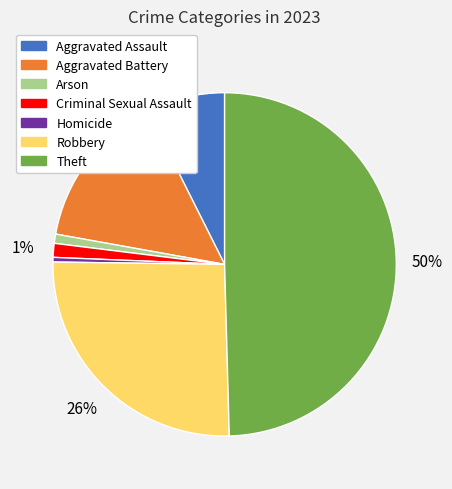

Which has a higher value, Robbery or Homicide?

Robbery